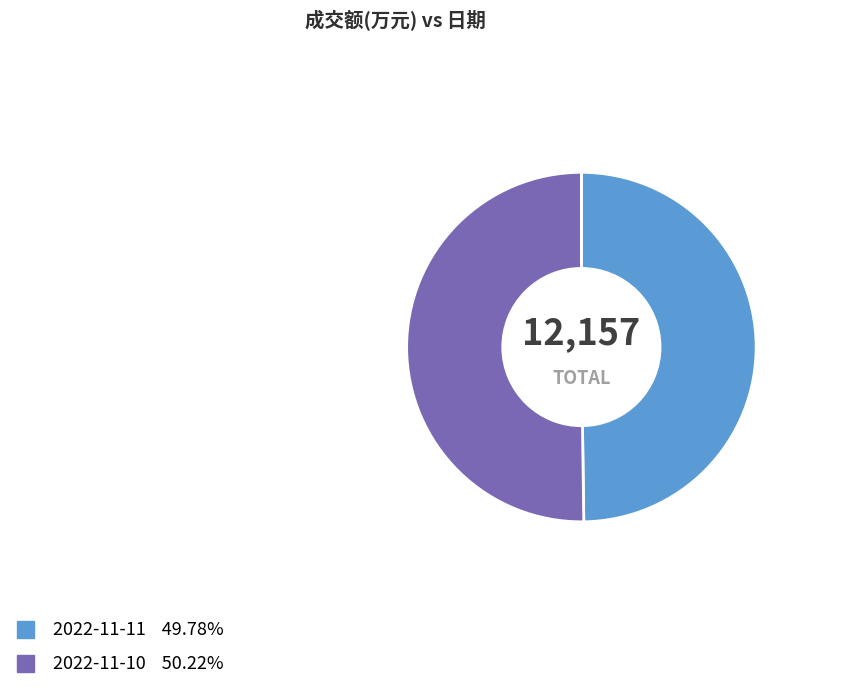

Is the sum of 2022-11-10 and 2022-11-11 greater than half?

Yes